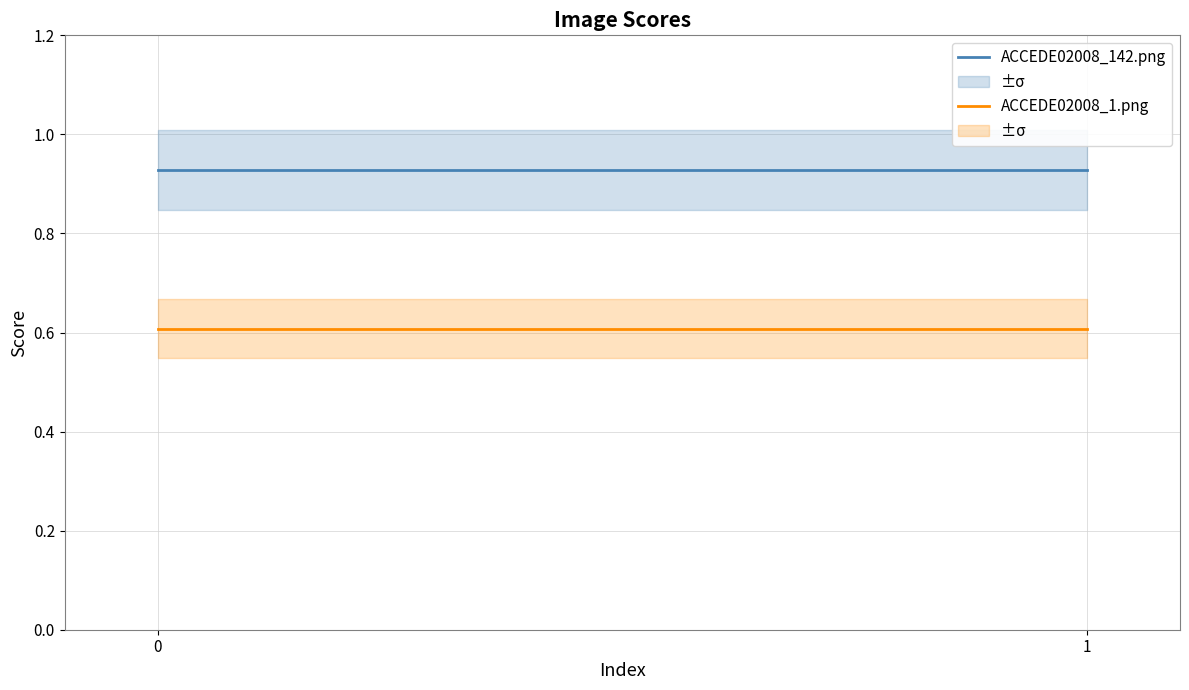

Reading right to left, extract all data points from this chart.

ACCEDE02008_142.png: 1=0.9	0=0.9
ACCEDE02008_1.png: 1=0.6	0=0.6